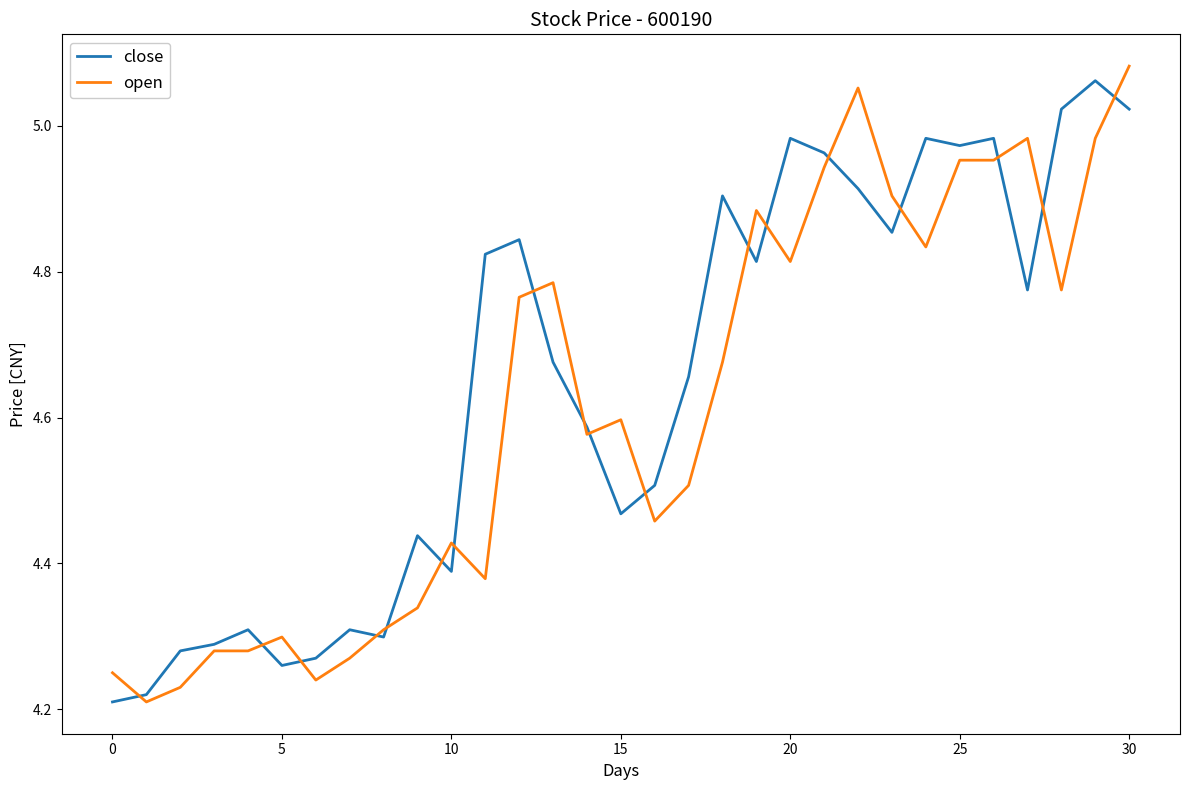

At which category is the sum across all series the highest?

30